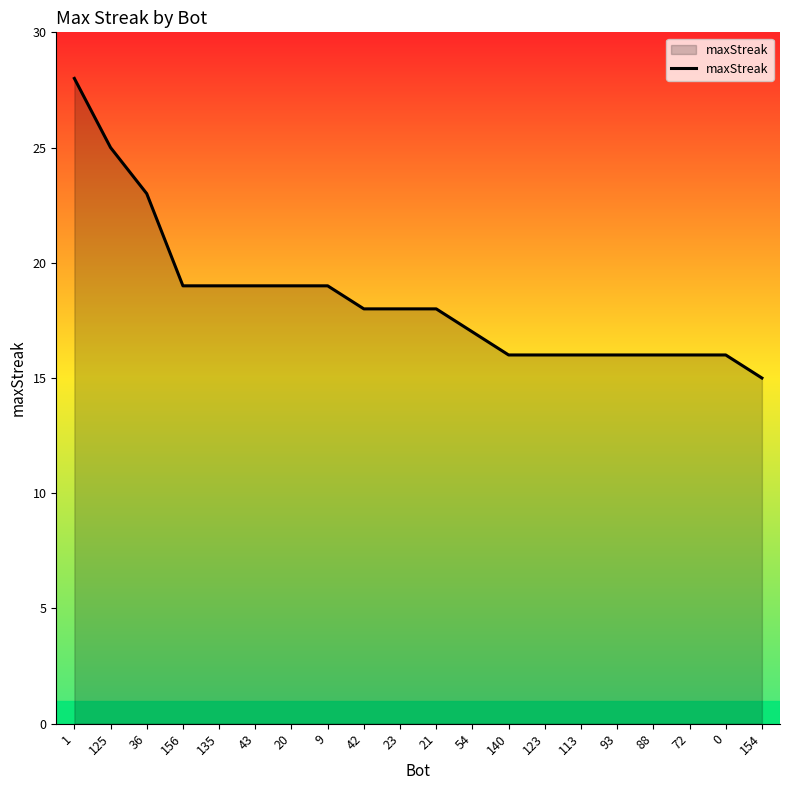

What is the sum of all values?

369